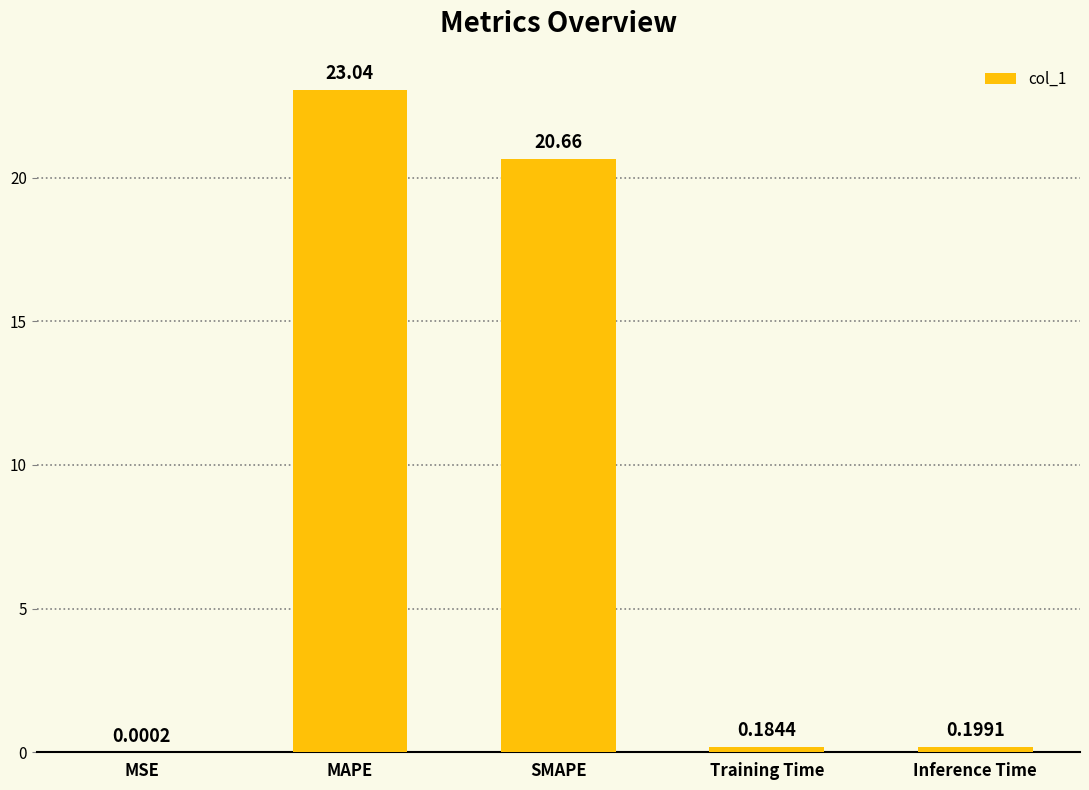

What is the change in value from SMAPE to Inference Time?

-20.5